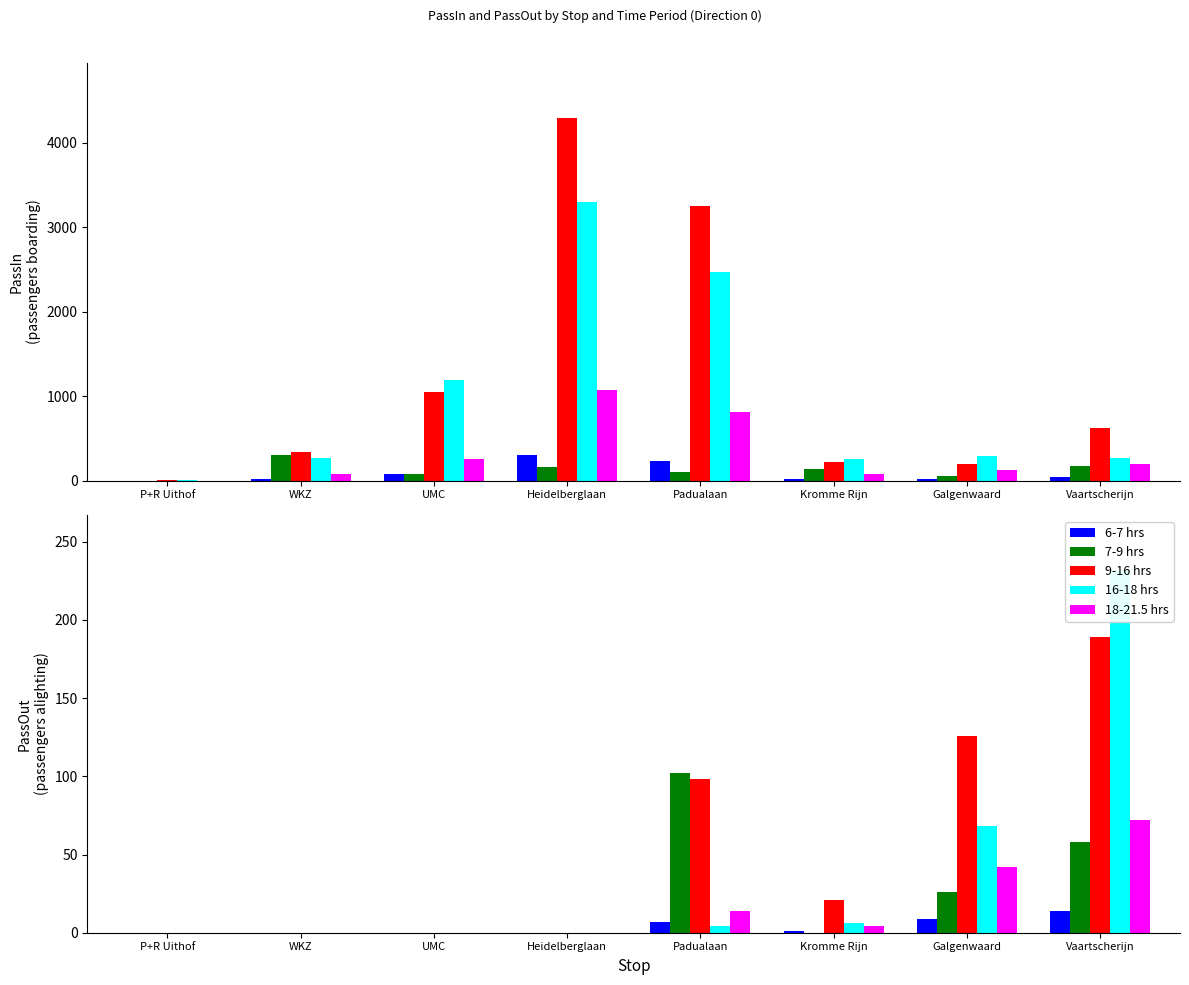

At which label does 16-18 reach its peak?

Heidelberglaan